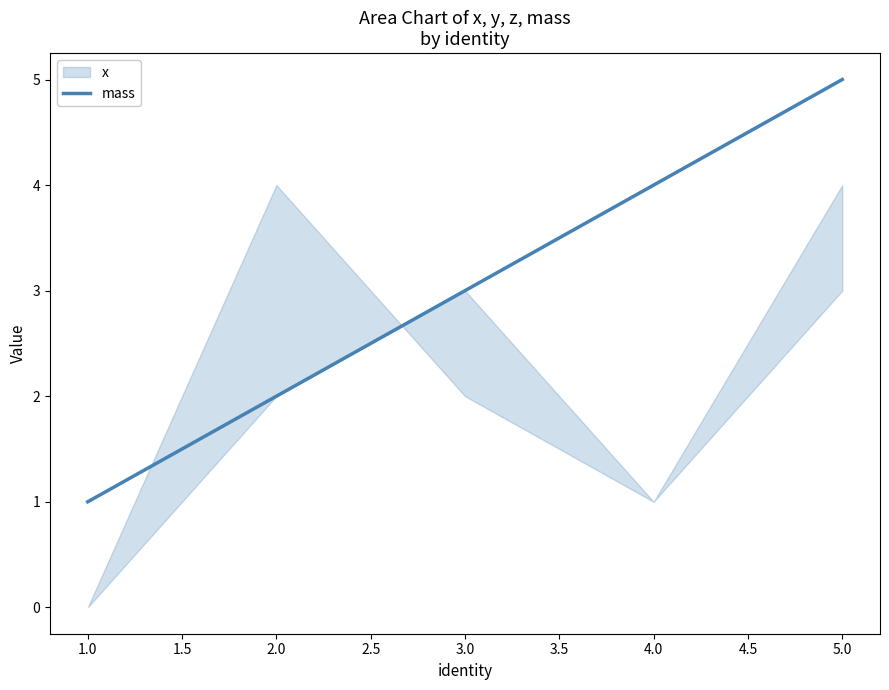

True or false: mass has a value of 3 at 2.0.

False